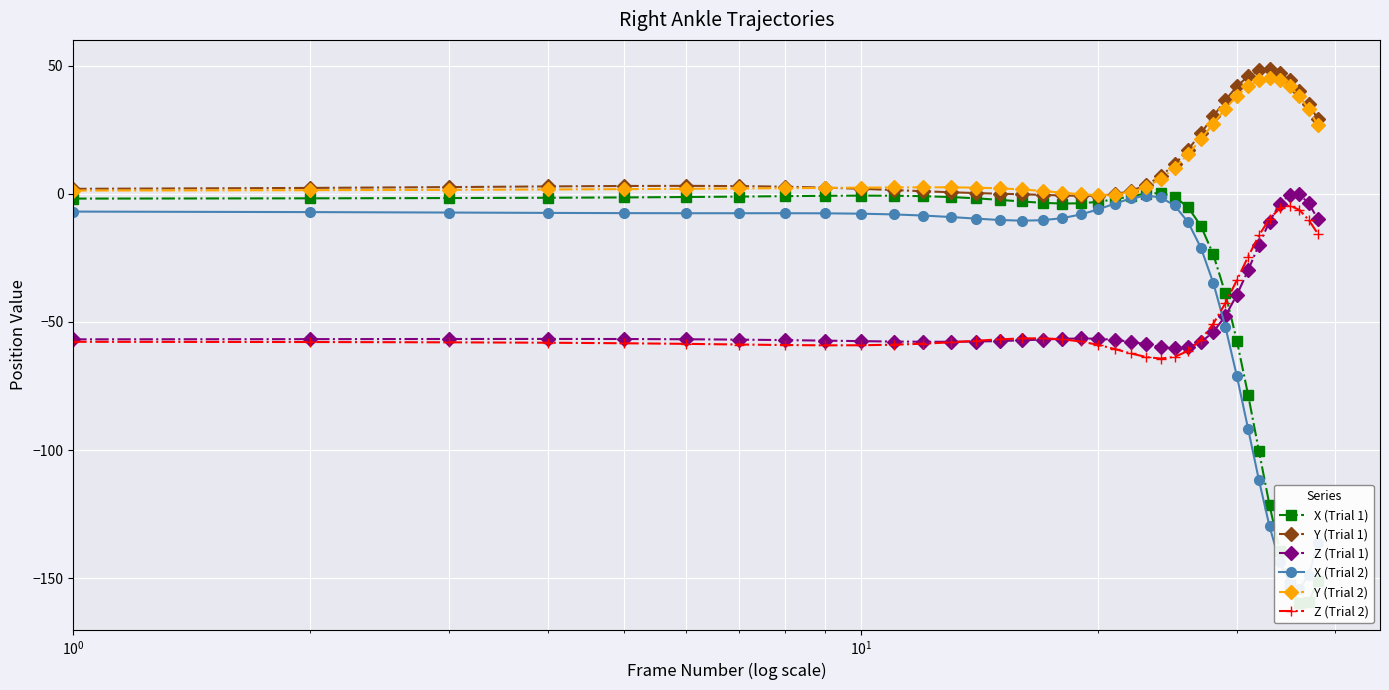

What is the highest value of the Y (Trial 2) series?

45.1